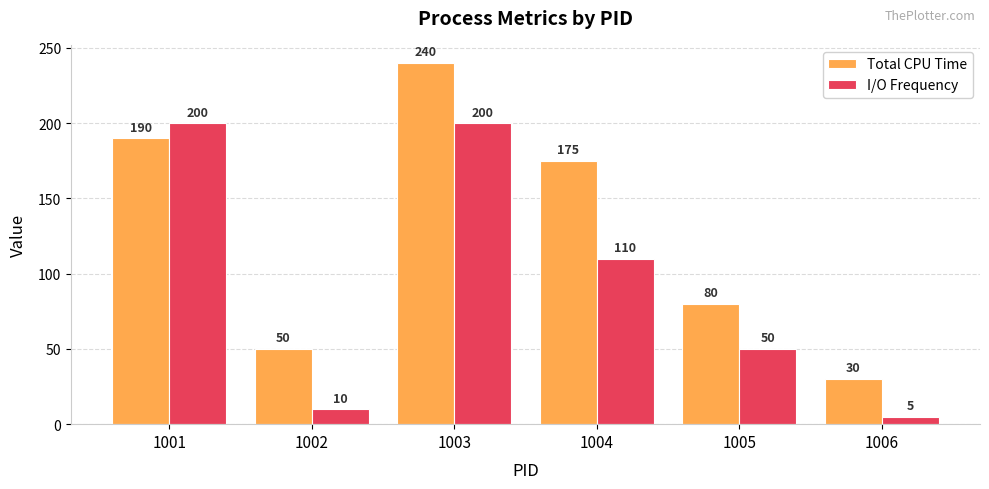

How many categories are shown in the chart?

6